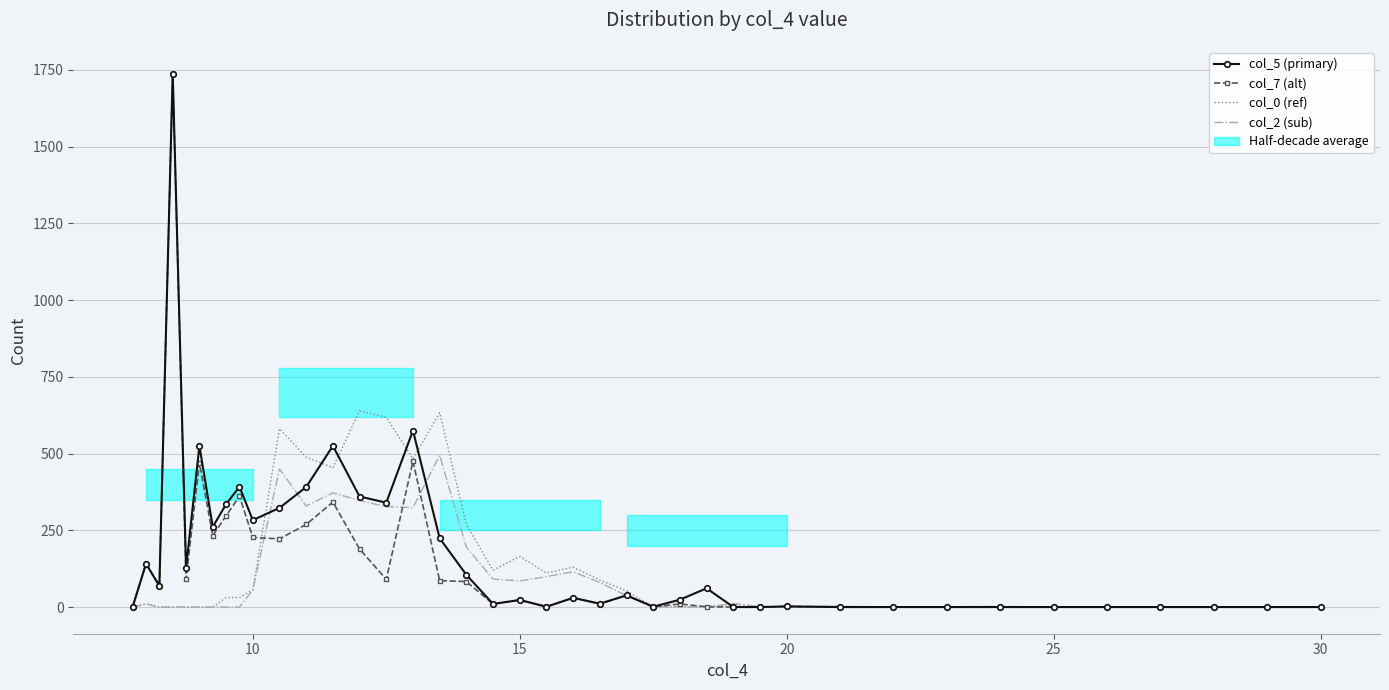

What is the spread (max minus min) of values at 11?

219